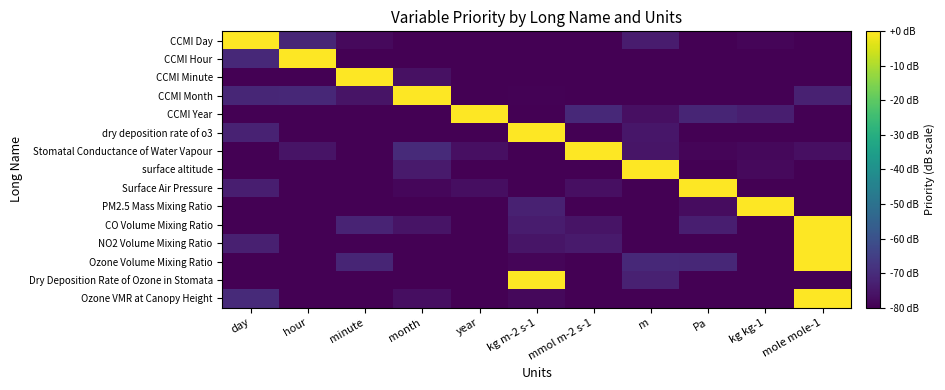

How many categories are shown in the chart?

11